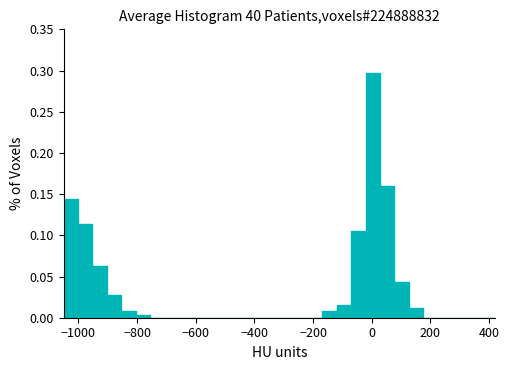

Read against the x-axis, roughly where is the centre of the tallest bar?

0